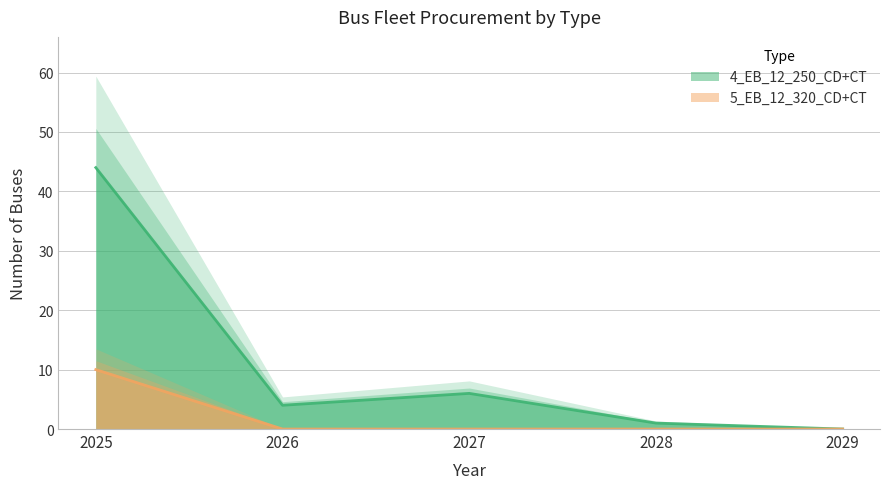

What is the difference between the highest and lowest values at 2025?

34